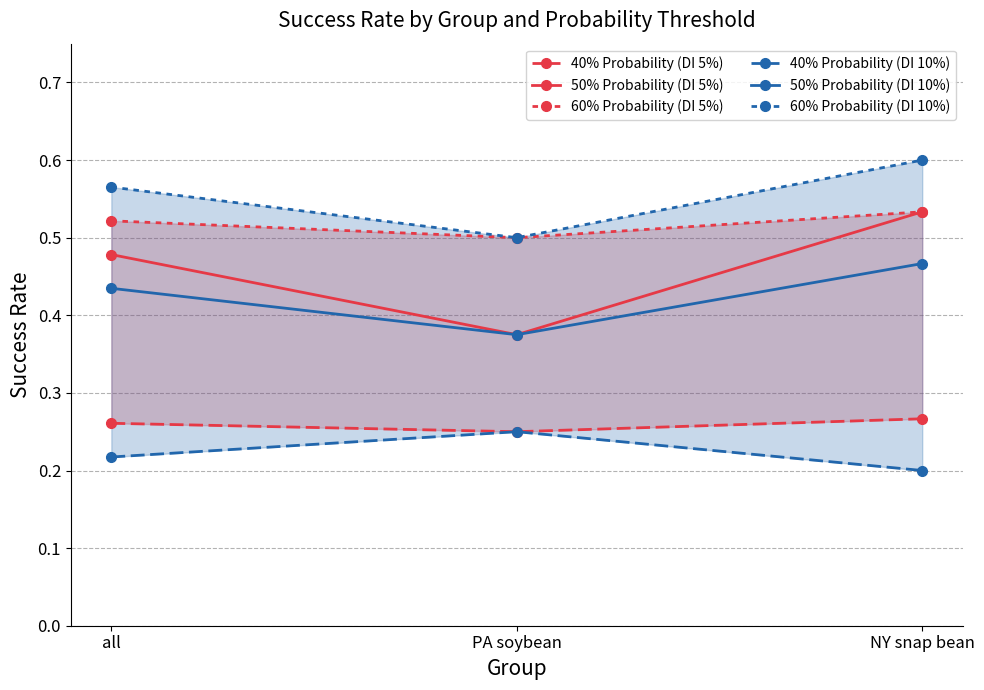

What is the total value across all series at all?

2.5